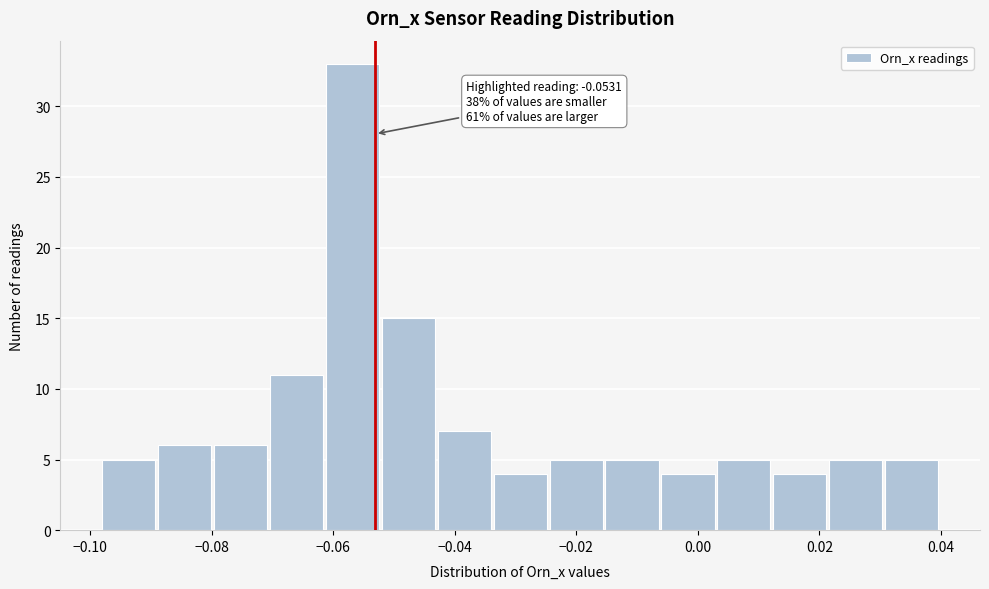

Which range on the x-axis has the tallest bar?

-0.062 to -0.052